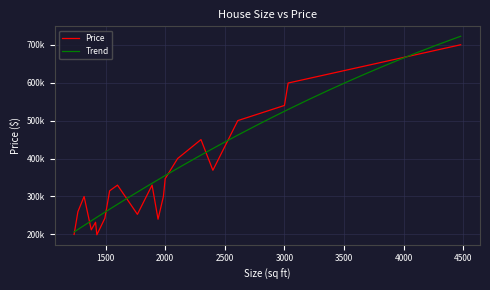

At which category does the data reach its first local valley?

1380